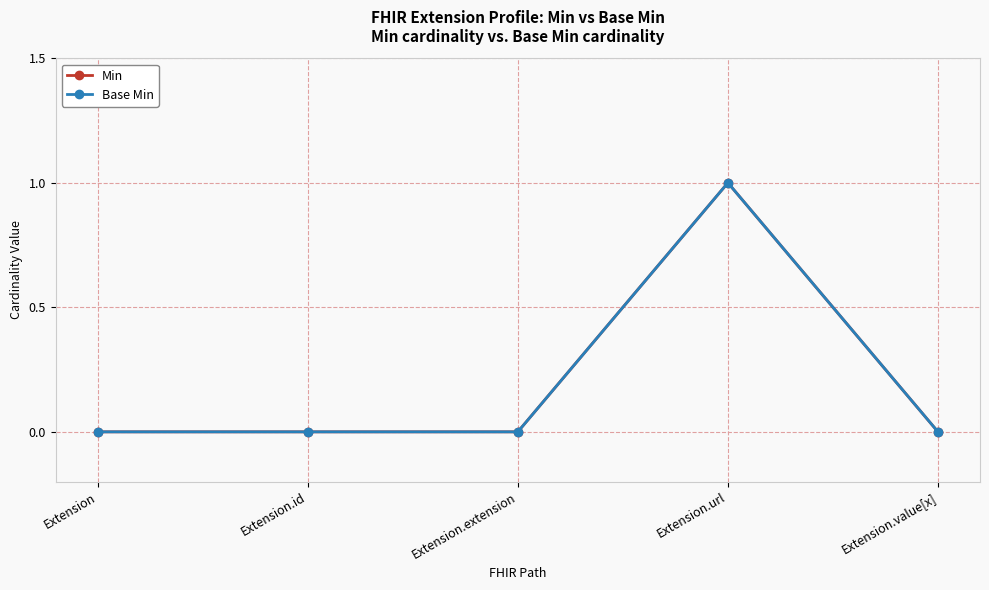

What is the sum of all Base Min values?

1